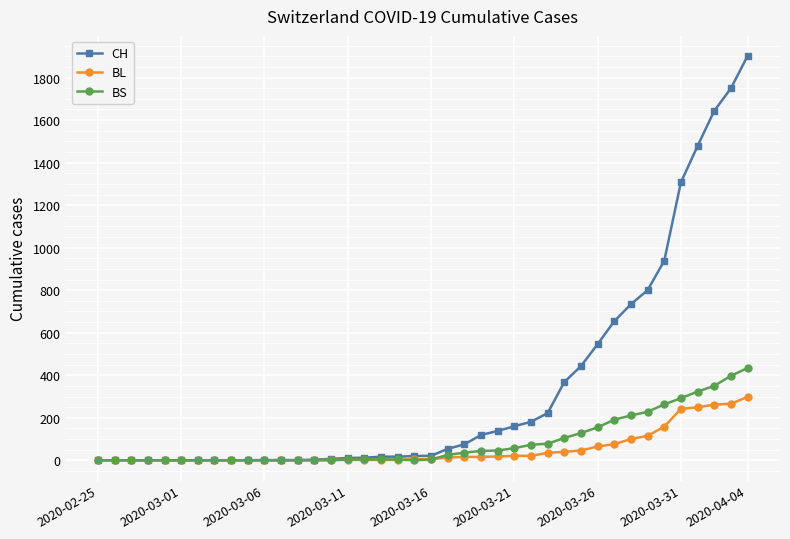

How many data points in BL are less than 5?

19